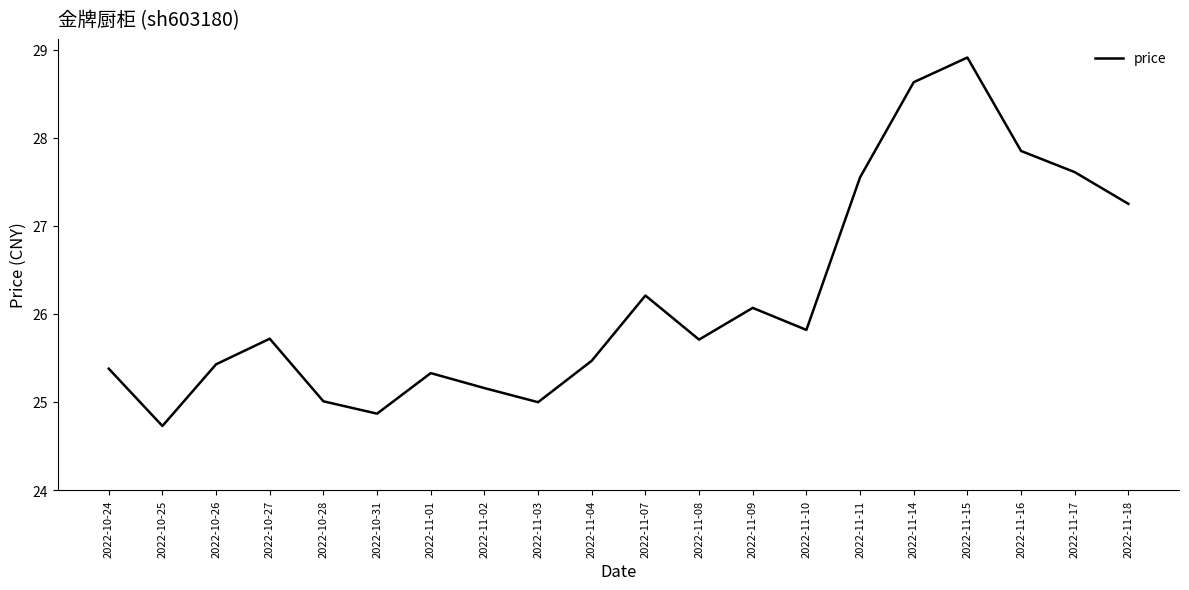

Is it true that the value at 2022-11-16 is 27.9?

True